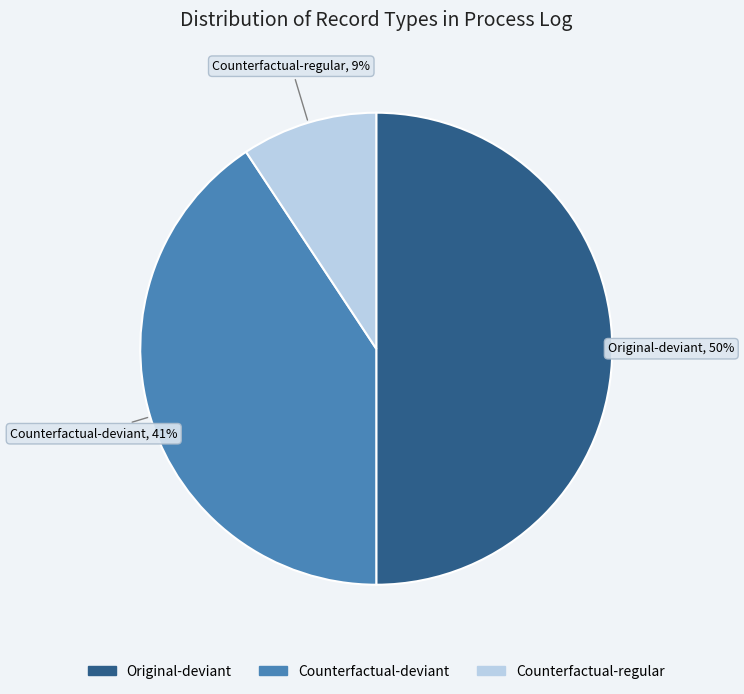

To the nearest percent, what is the average slice percentage?

33%